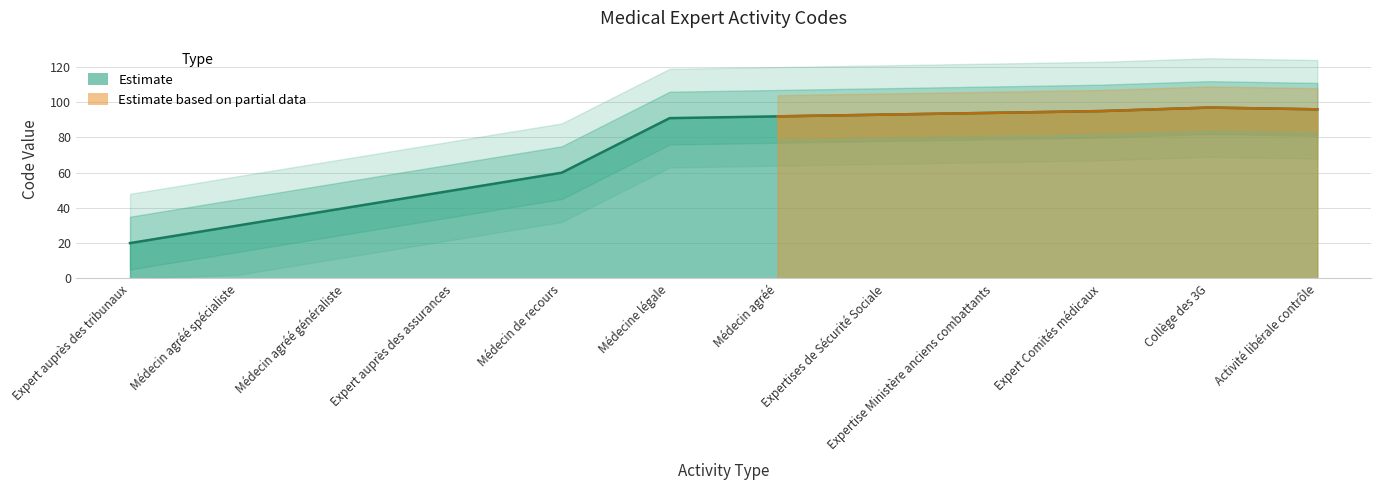

Reading right to left, extract all data points from this chart.

Activité libérale contrôle=96	Collège des 3G=97	Expert Comités médicaux=95	Expertise Ministère anciens combattants=94	Expertises de Sécurité Sociale=93	Médecin agréé=92	Médecine légale=91	Médecin de recours=60	Expert auprès des assurances=50	Médecin agréé généraliste=40	Médecin agréé spécialiste=30	Expert auprès des tribunaux=20